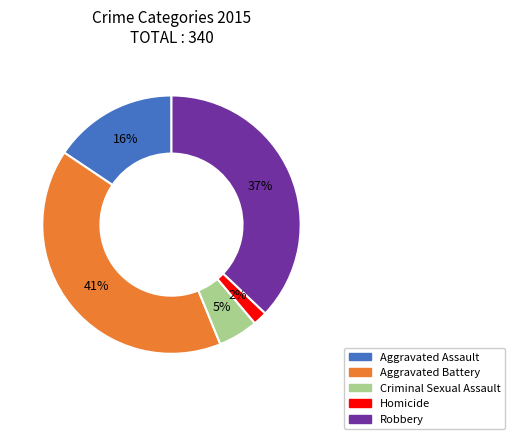

What is the smallest slice in the pie chart?

Homicide